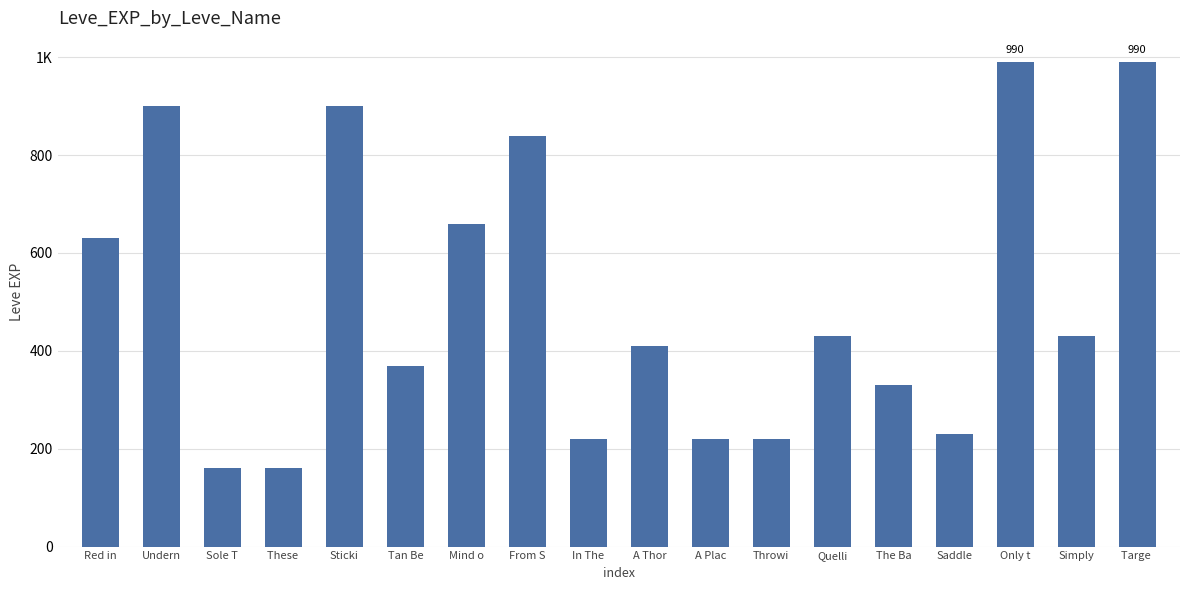

Reading left to right, list all the values displayed in this chart.

Red in=630	Undern=900	Sole T=160	These =160	Sticki=900	Tan Be=370	Mind o=660	From S=840	In The=220	A Thor=410	A Plac=220	Throwi=220	Quelli=430	The Ba=330	Saddle=230	Only t=990	Simply=430	Targe =990